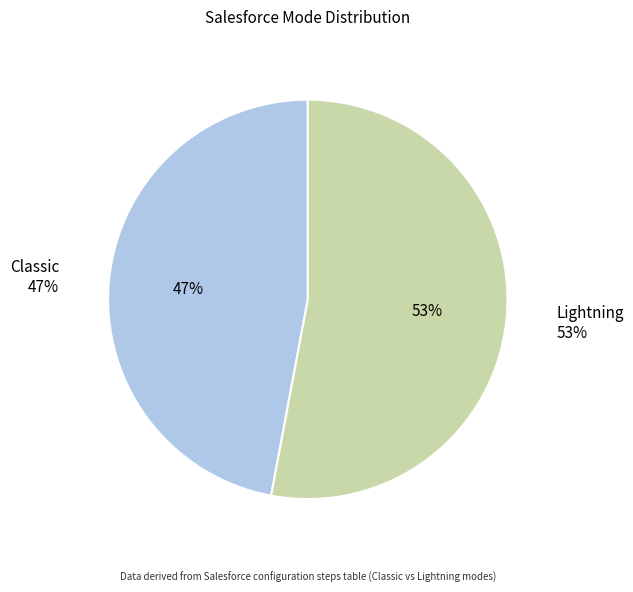

Is there a majority slice in this chart?

Yes